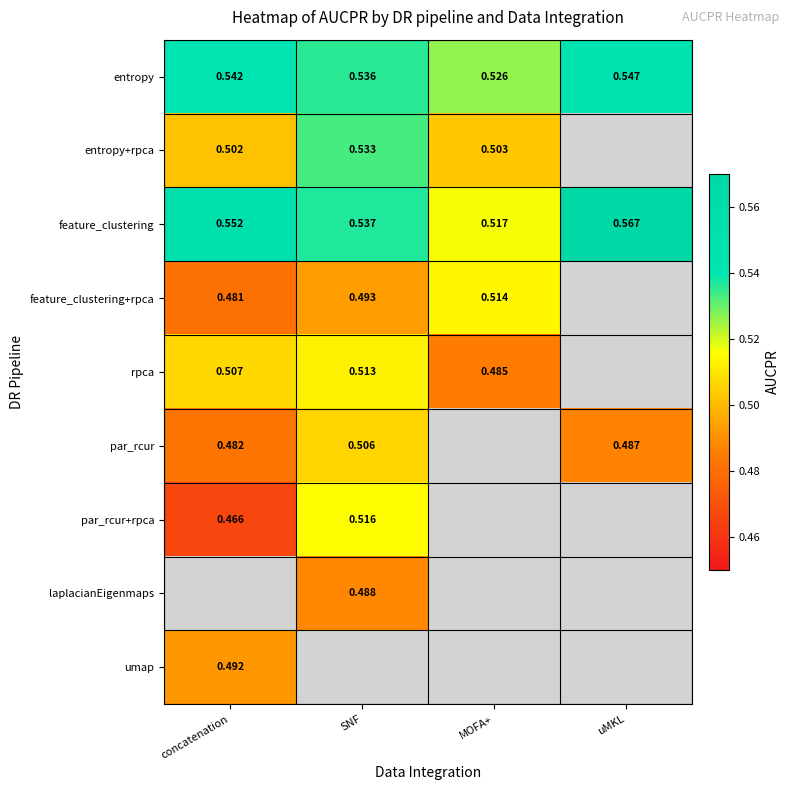

How many series are shown in this chart?

9